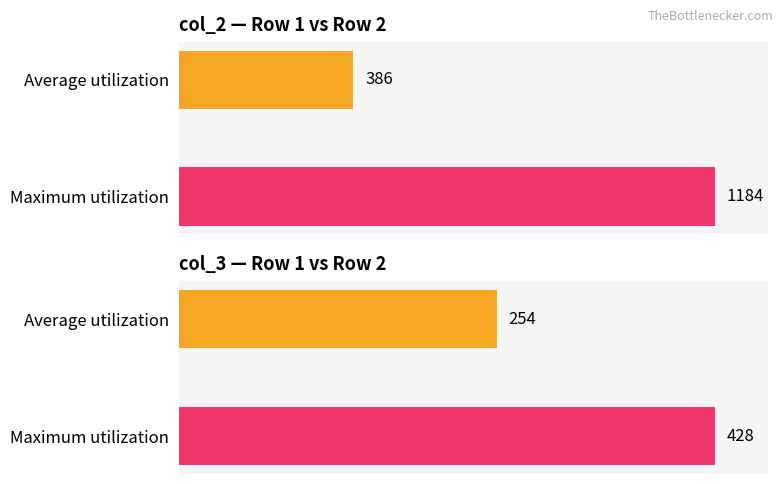

What is the maximum value for col_2?

1184